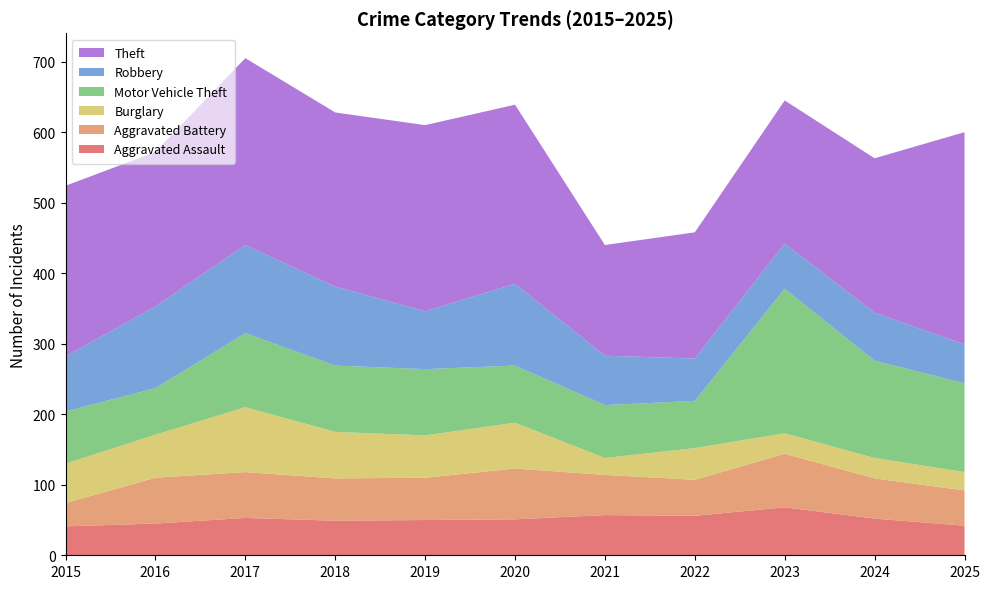

Reading left to right, what are all the values shown in this chart?

Aggravated Assault: 41	45	53	49	50	51	57	56	68	52	42
Aggravated Battery: 33	65	65	60	60	72	57	51	76	57	50
Burglary: 56	61	92	66	60	65	24	45	29	29	26
Motor Vehicle Theft: 74	66	105	94	94	81	75	67	205	138	126
Robbery: 78	116	125	112	82	116	70	60	64	68	55
Theft: 242	219	265	247	264	254	157	179	203	219	301